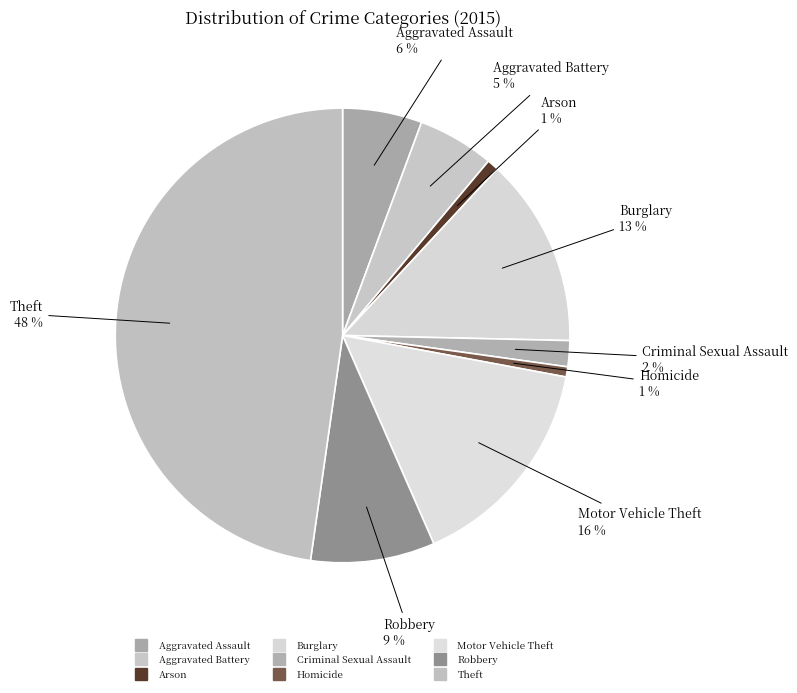

To the nearest percent, what is the difference between the Homicide and Robbery slice percentages?

8%